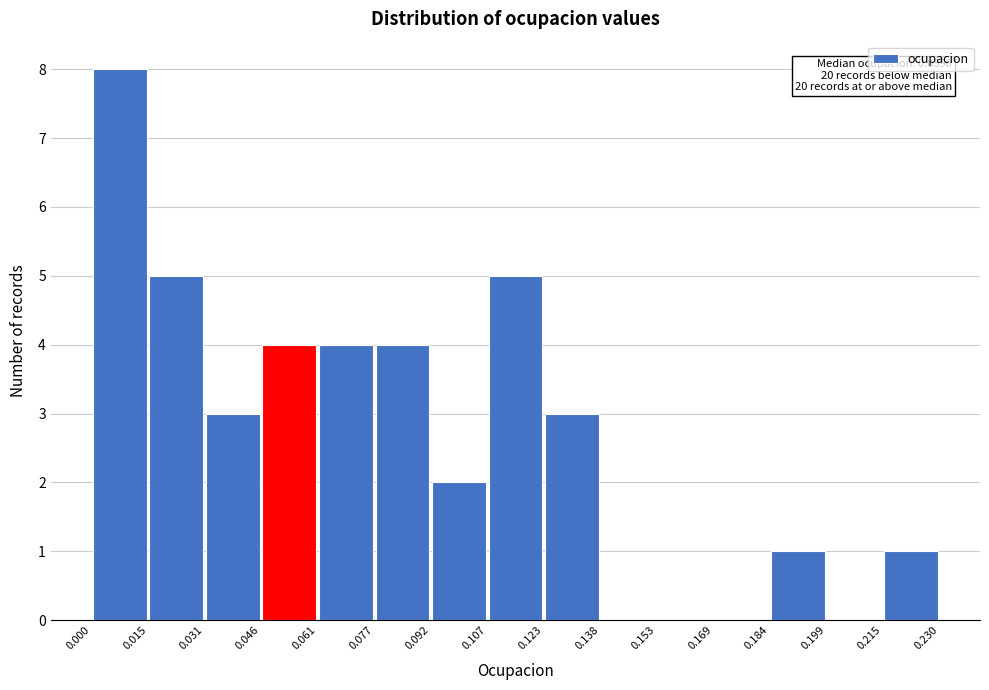

Over which range of the x-axis is the bar tallest?

0.000 to 0.015